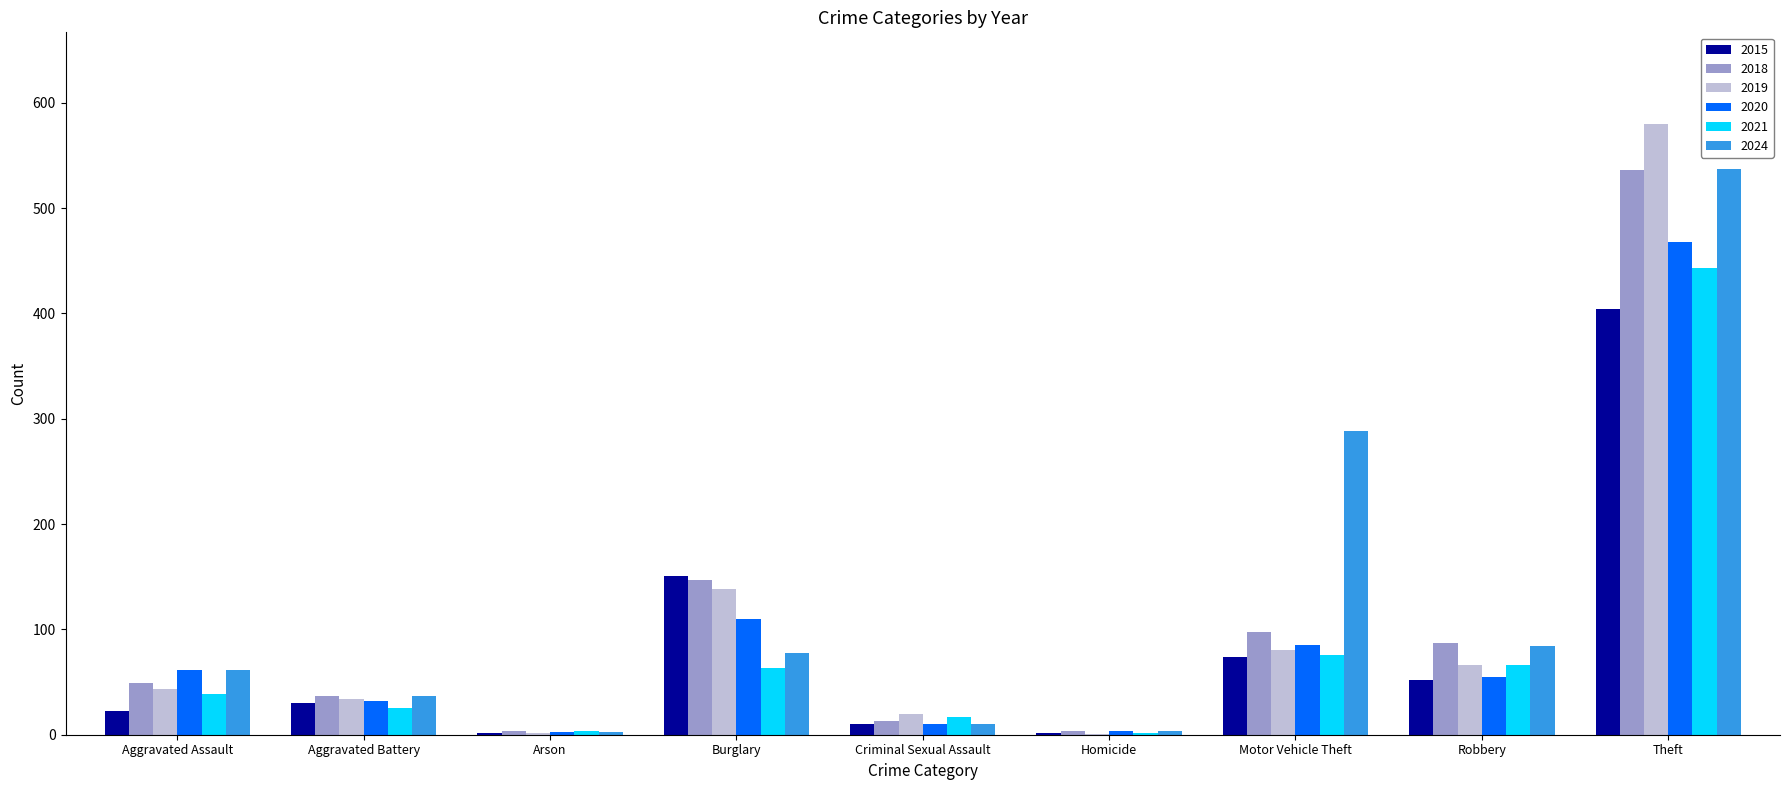

What is the sum of all 2021 values?

735